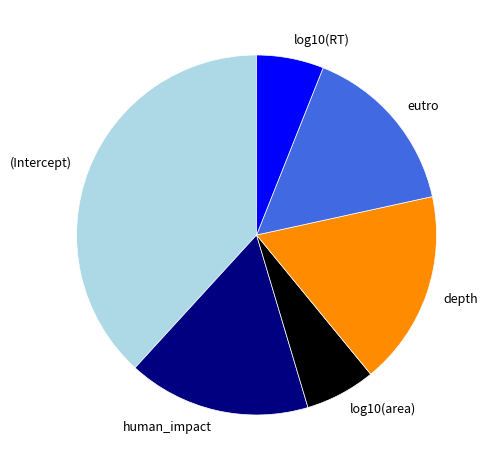

Count the number of slices in the pie.

6